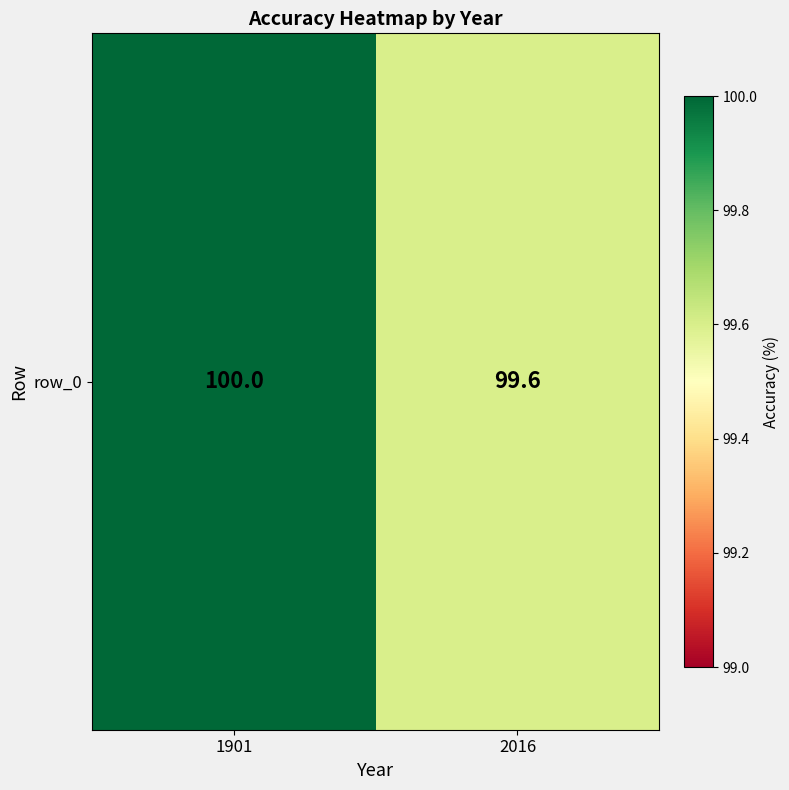

What is the minimum value shown in the chart?

99.6